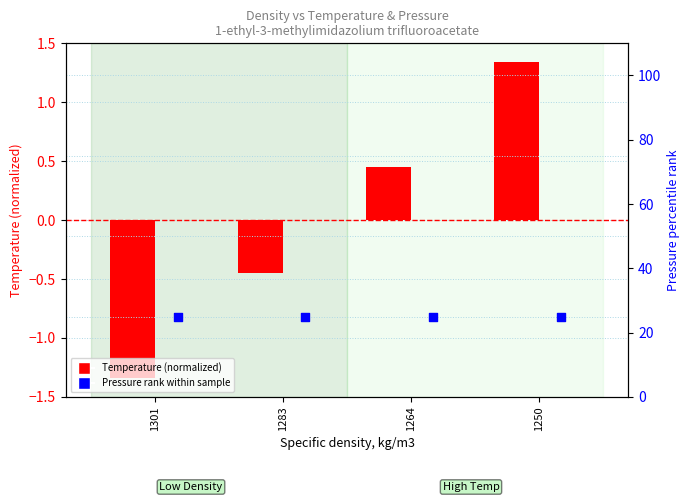

At how many categories does at least one series exceed 4?

4